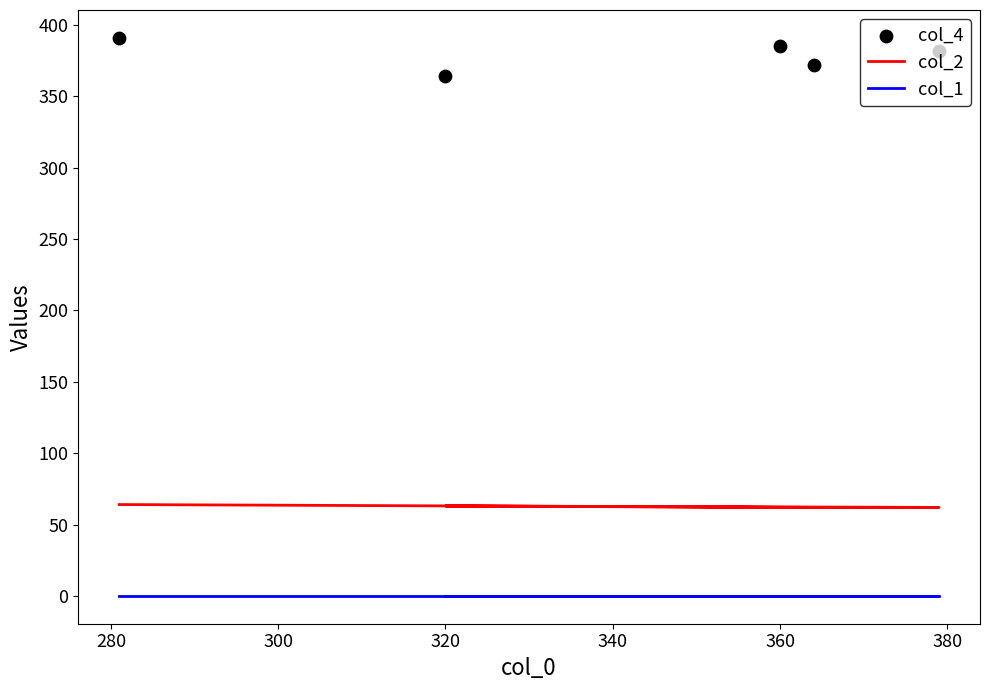

Is the value of col_1 at 320 greater than the value of col_2 at 300?

No